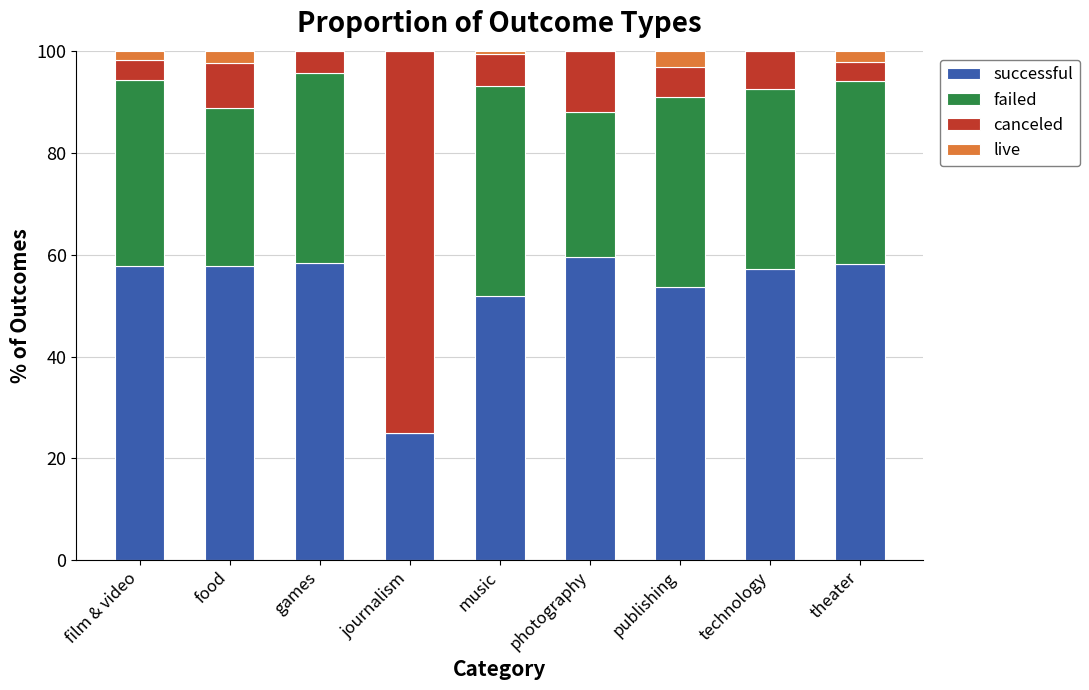

True or false: successful has a value of 95.3 at technology.

False